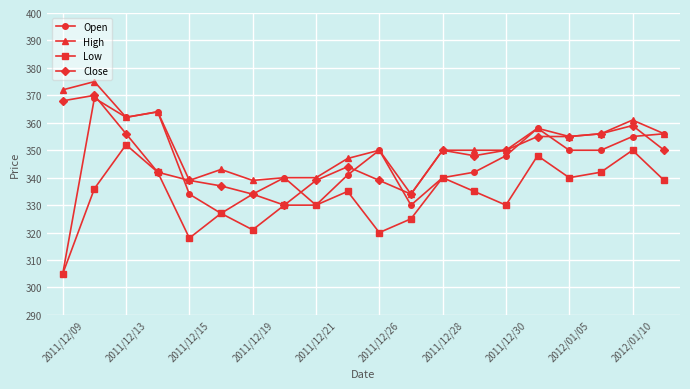

Which series has the widest spread of values?

Open